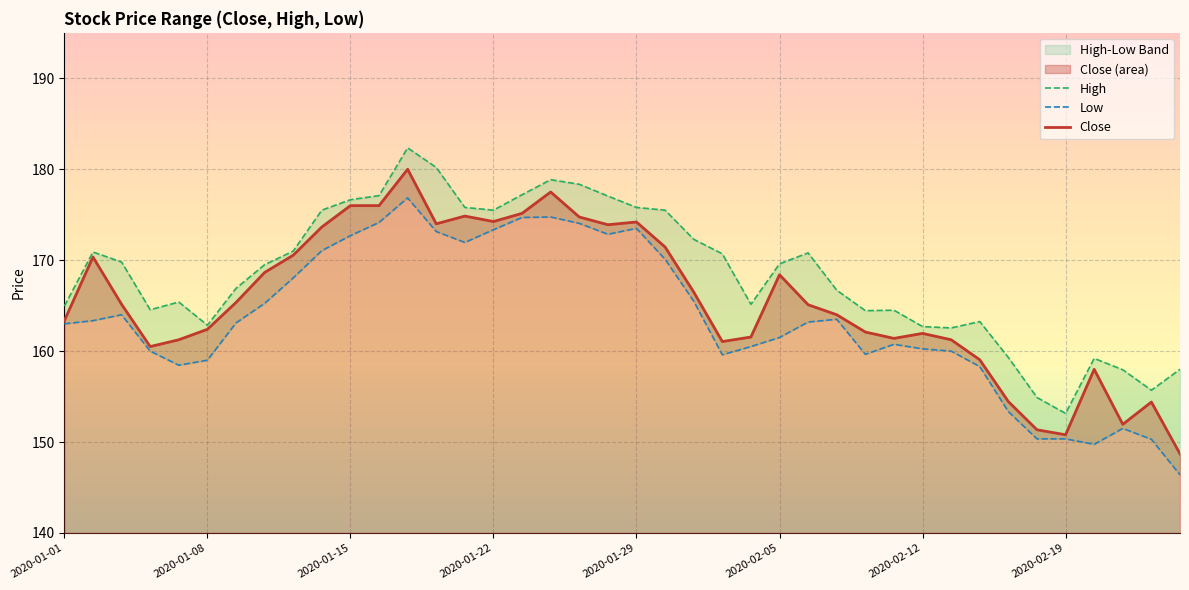

What is the lowest value of the Close series?

148.7